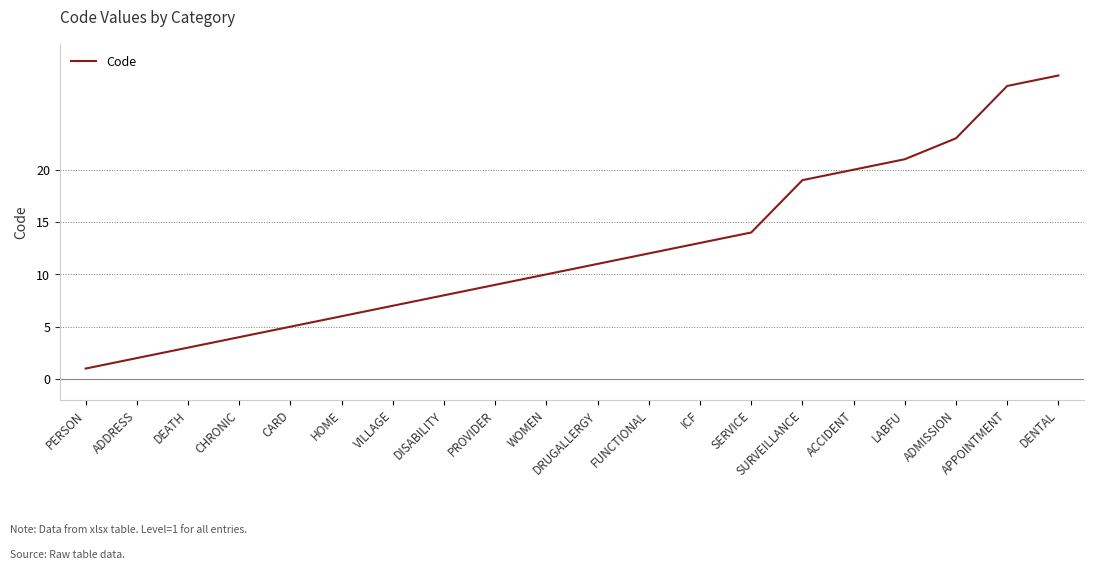

What is the greatest value displayed?

29